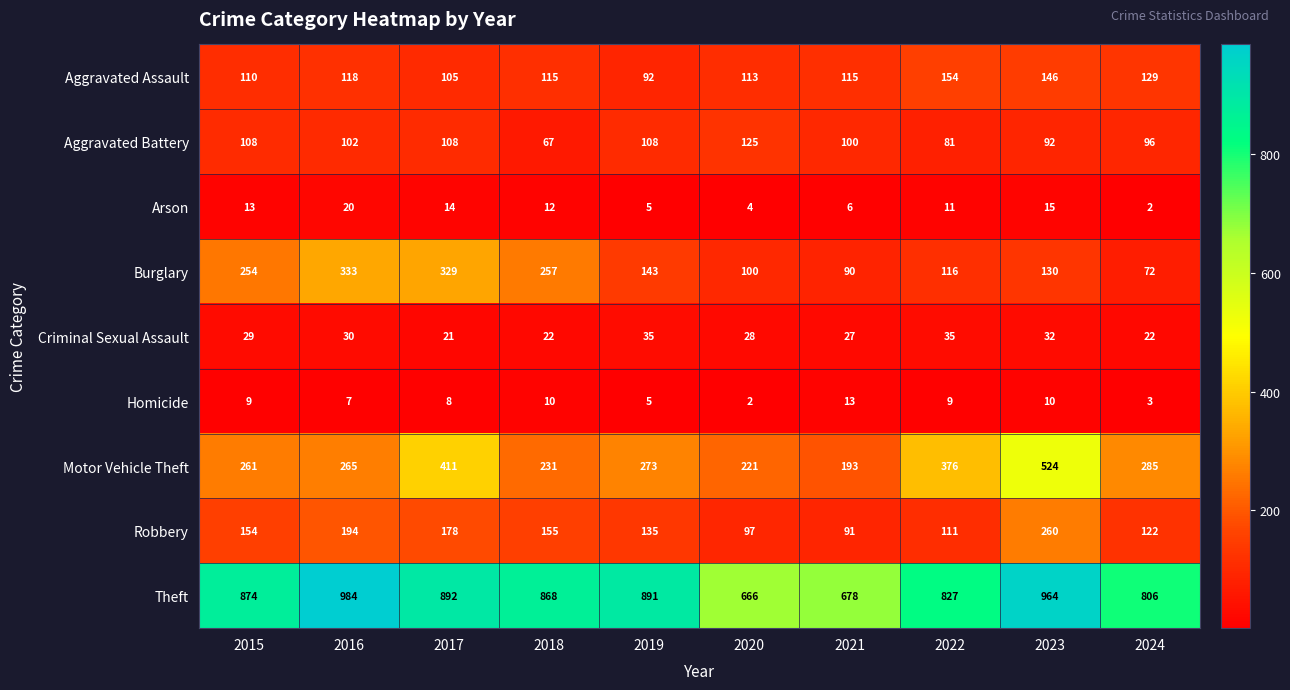

The Robbery series shows 122 at 2024. True or false?

True